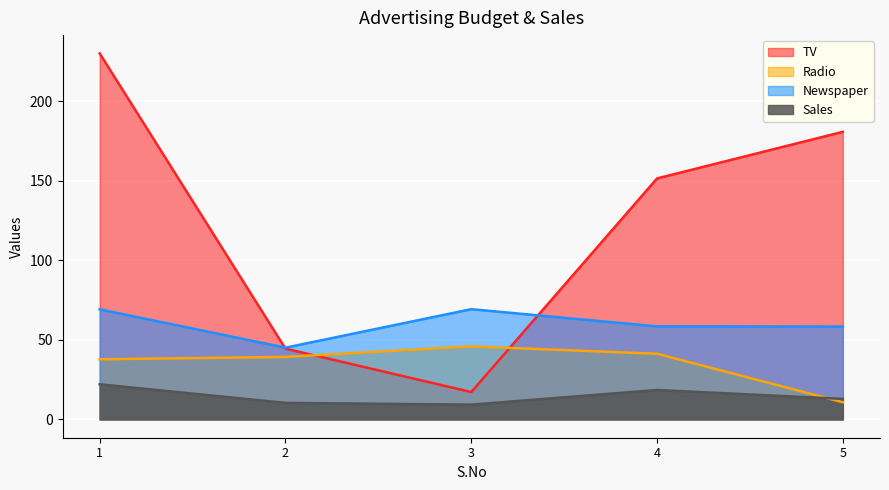

What is the difference between the maximum and minimum values in the TV series?

212.9